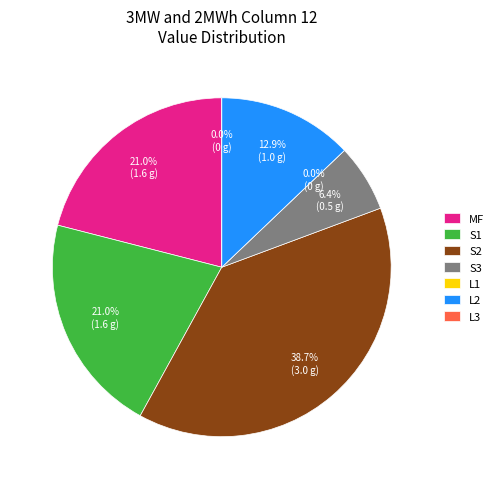

To the nearest percent, what is the difference between the S1 and L3 slice percentages?

21%